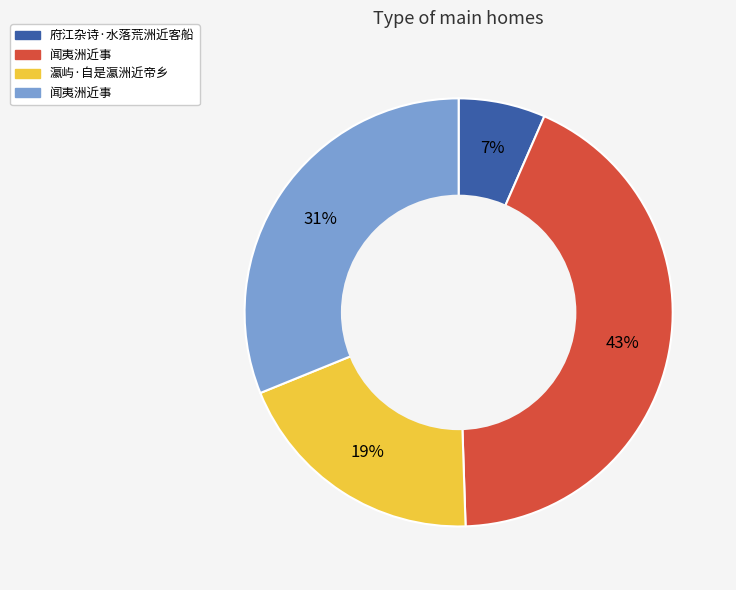

Is there a majority slice in this chart?

No